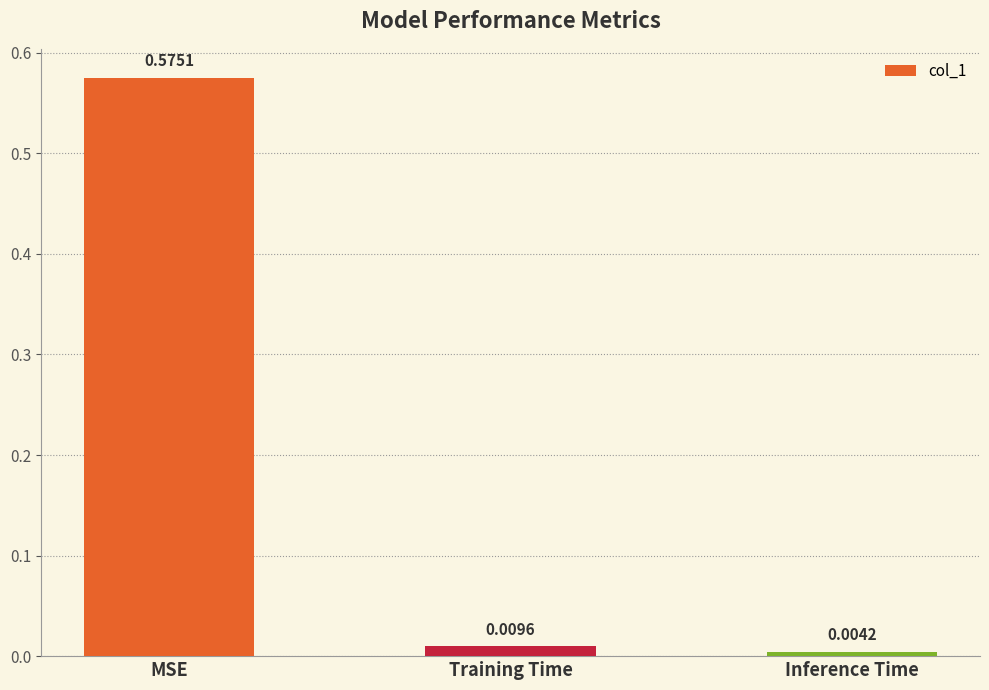

List the labels in order of value, smallest first.

Inference Time, Training Time, MSE